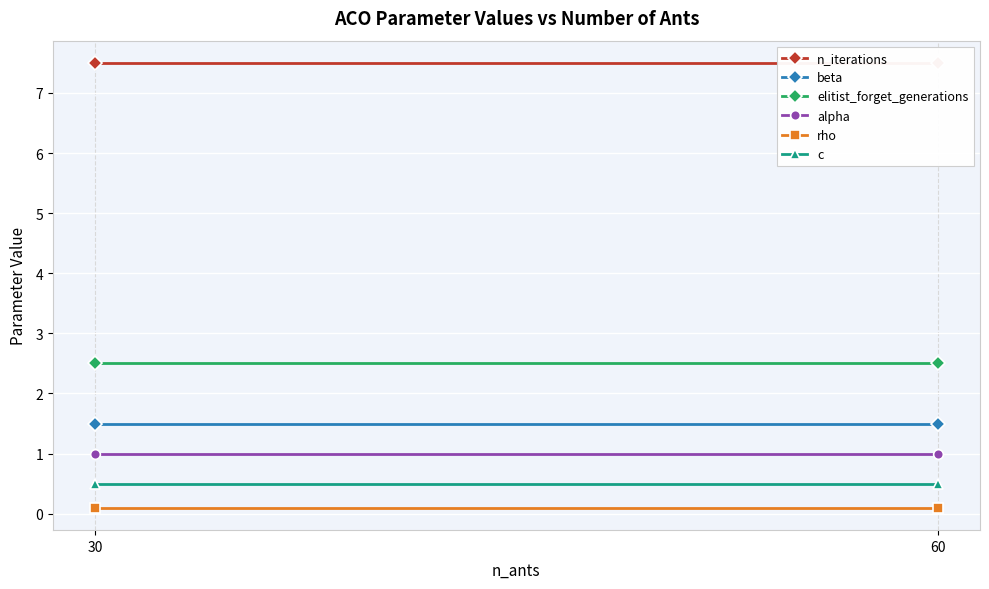

Where is alpha nearest to the value 1?

30